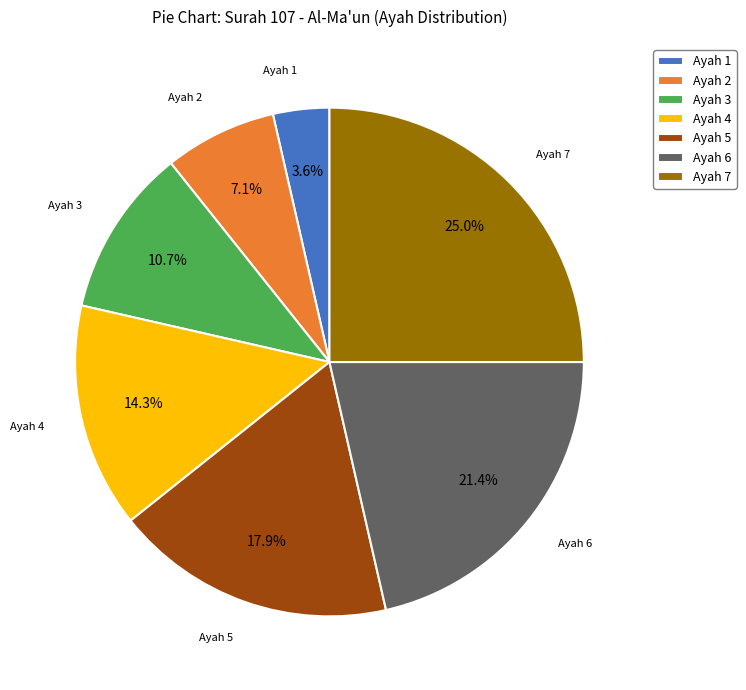

Count the number of slices in the pie.

7